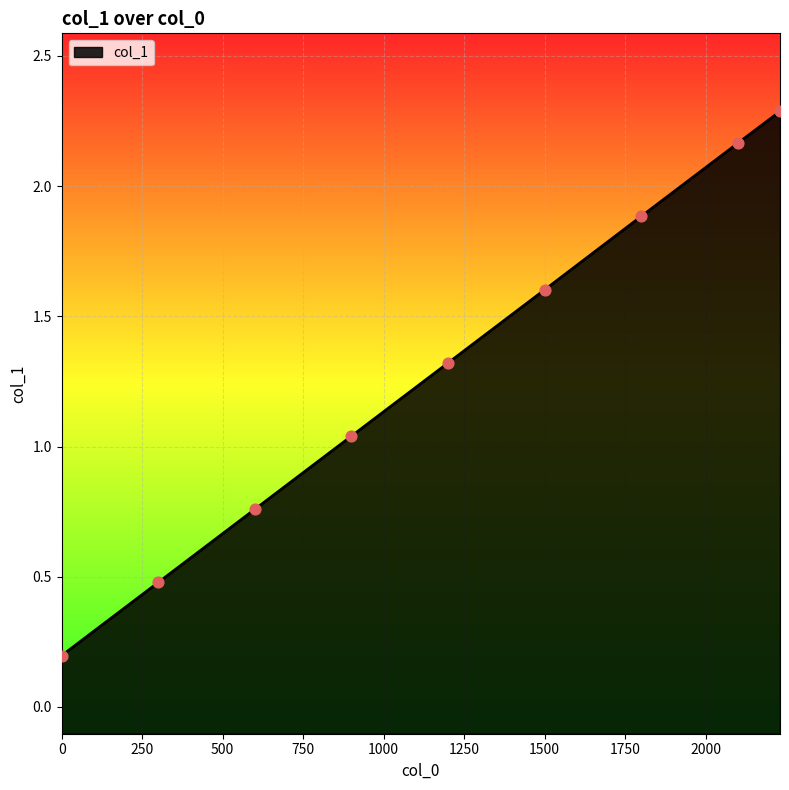

Between 1630587900.0 and 1630586100.0, which is larger?

1630587900.0